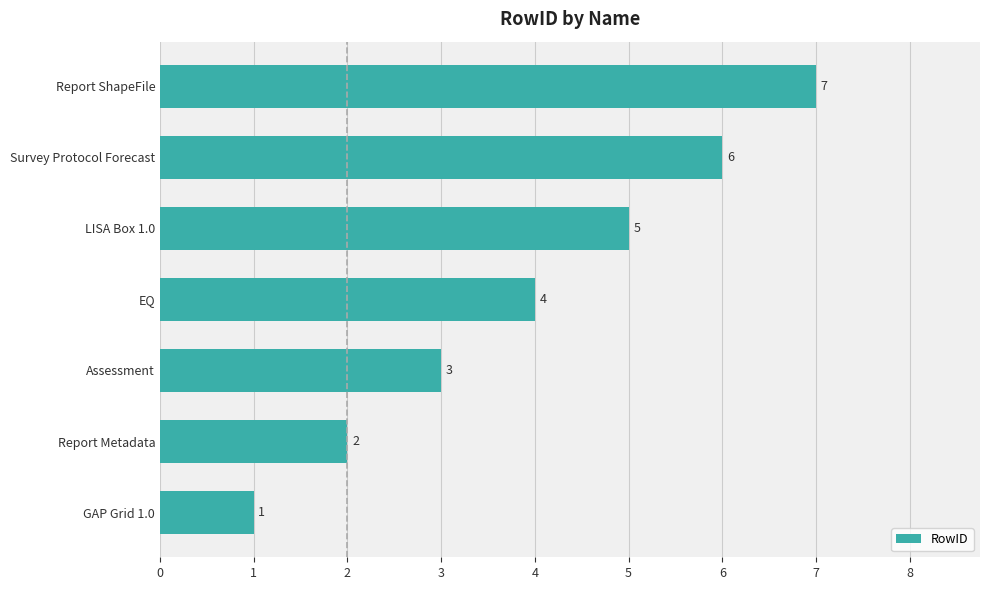

Which category has the lowest value across all series?

GAP Grid 1.0